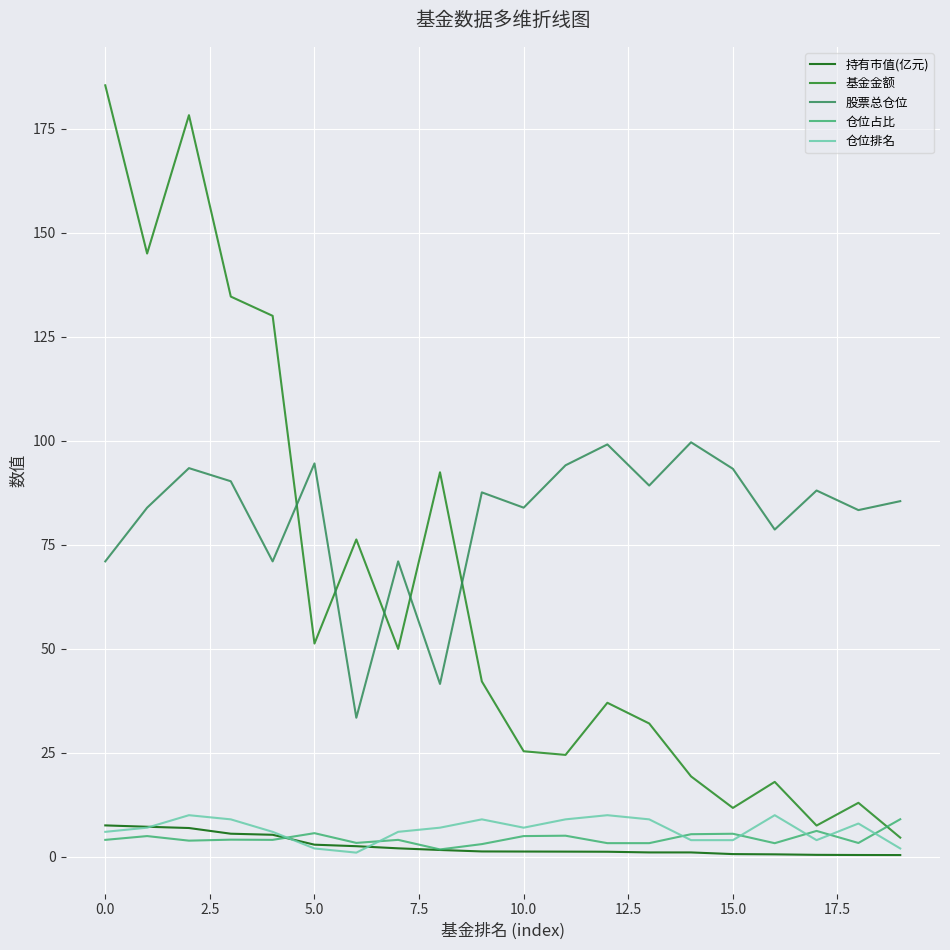

True or false: 基金金额 and 持有市值(亿元) intersect in this chart.

False